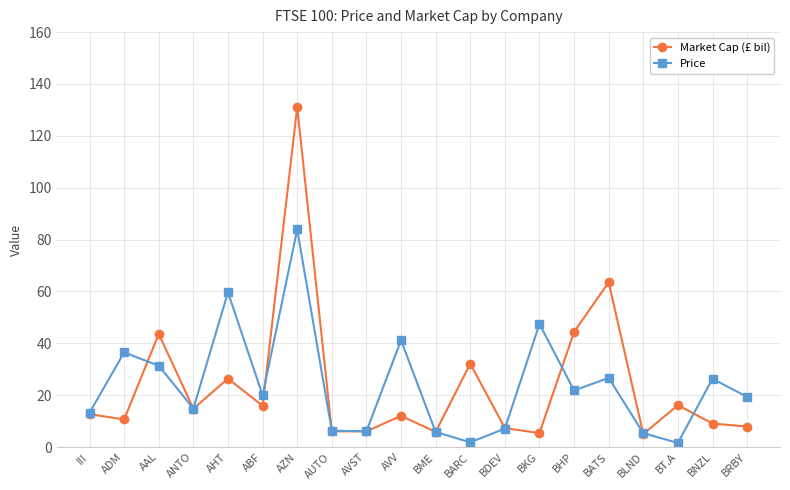

What is the difference between the highest and lowest values at AUTO?

0.3